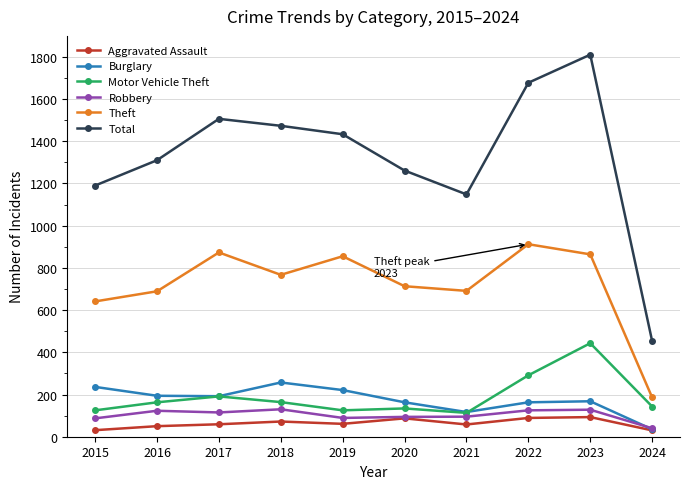

How many data points does each series have?

10